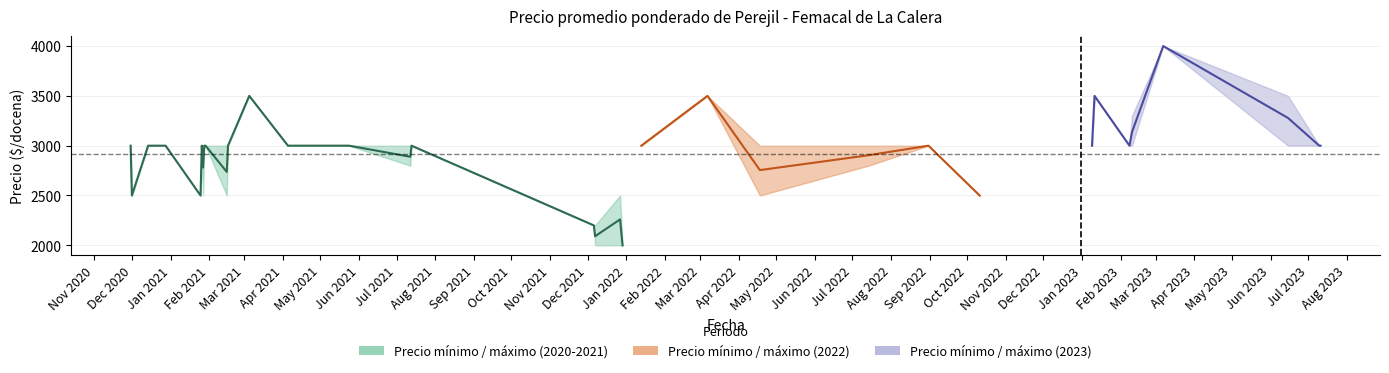

The chart shows a value of 1570 at Dec 2020. True or false?

False